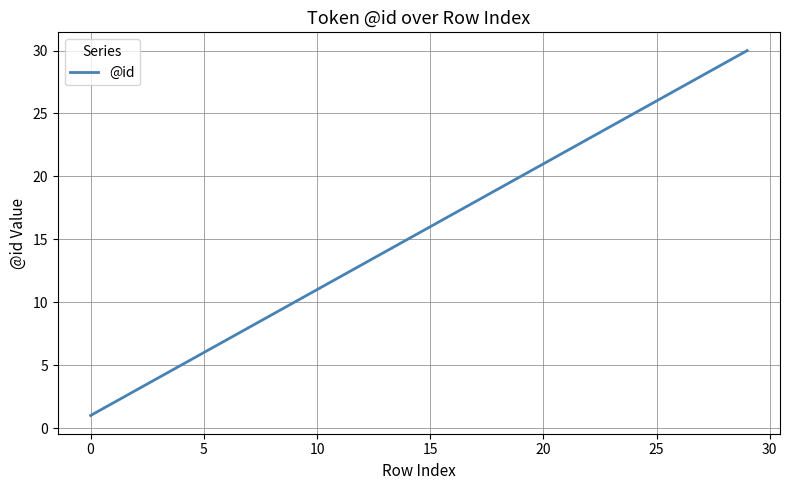

What is the greatest value displayed?

30